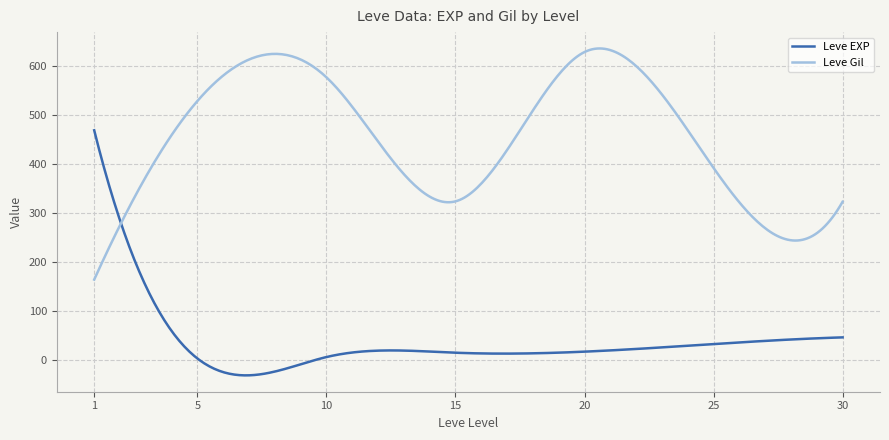

Which series has the largest total across all categories?

Leve Gil